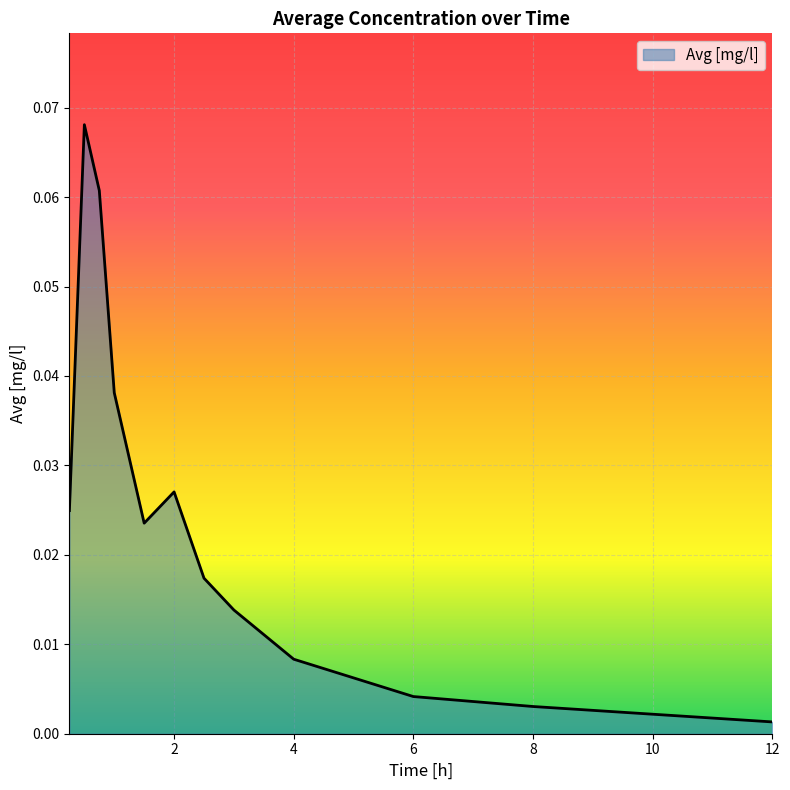

True or false: there are more than 2 points higher than both neighbors.

False